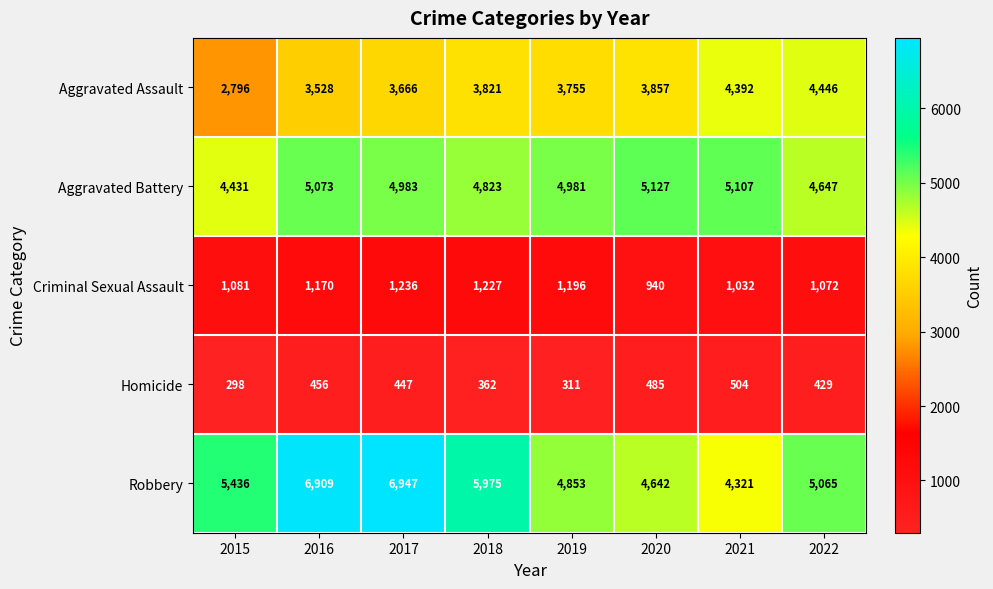

What is the maximum value shown in the chart?

6947